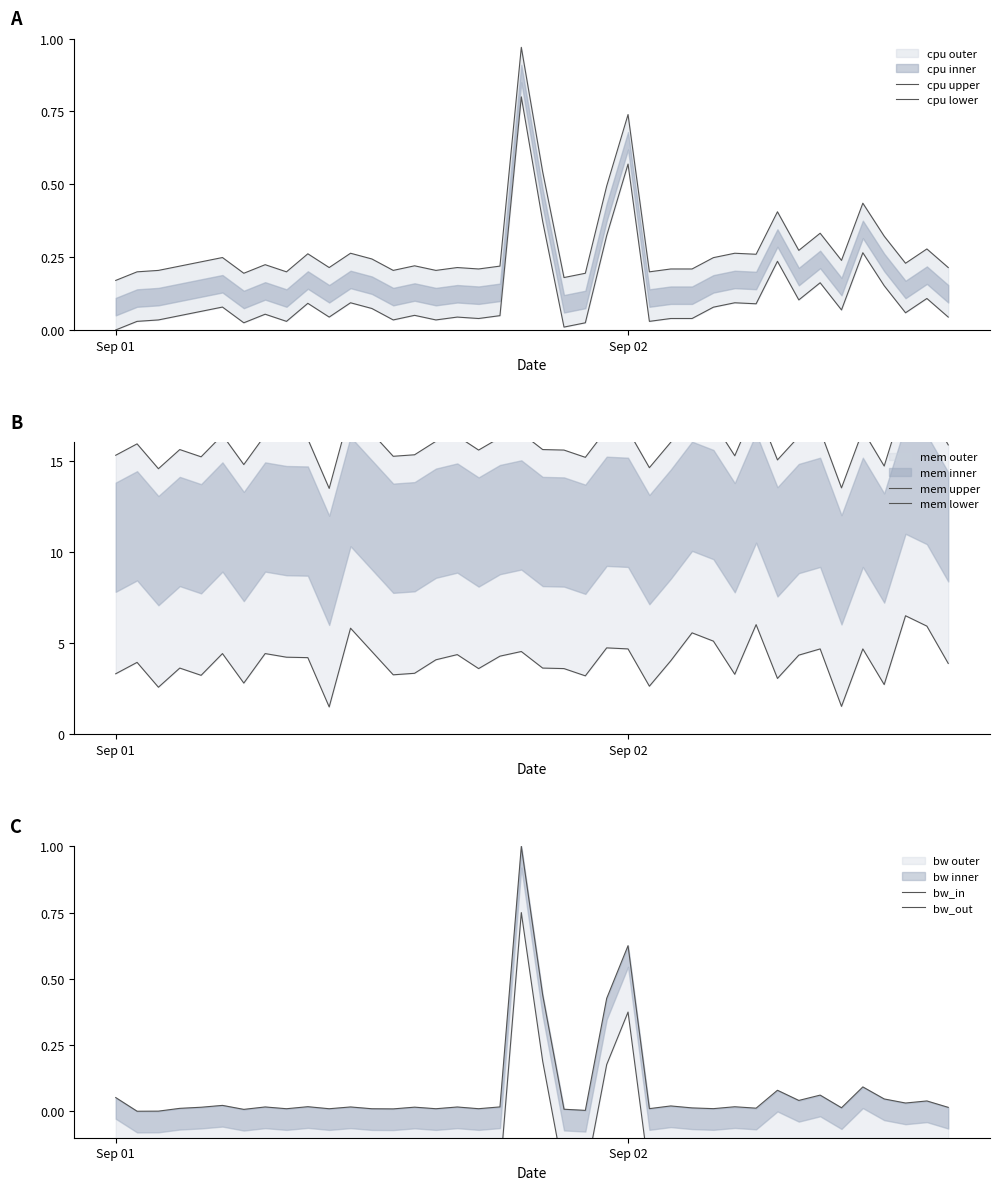

Which series has the largest total across all categories?

mem upper